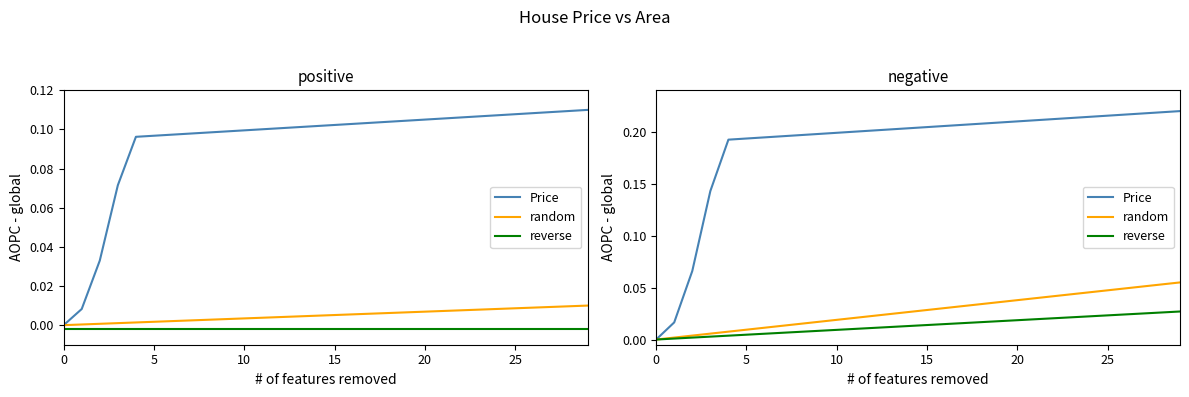

What are all the series names shown in the legend?

Price, random, reverse